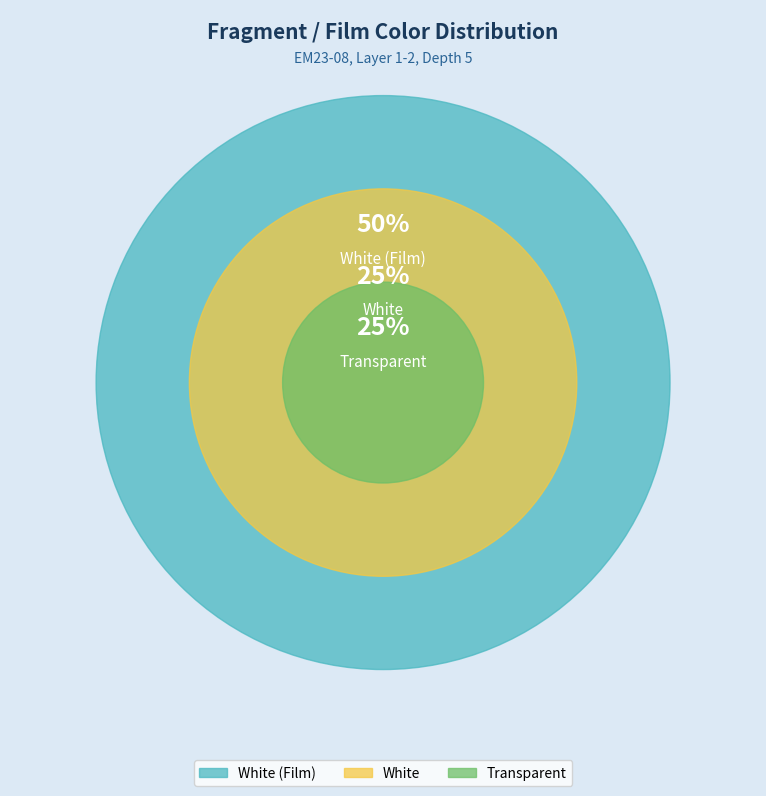

Is it true that White (Film) is 43% of the pie?

False